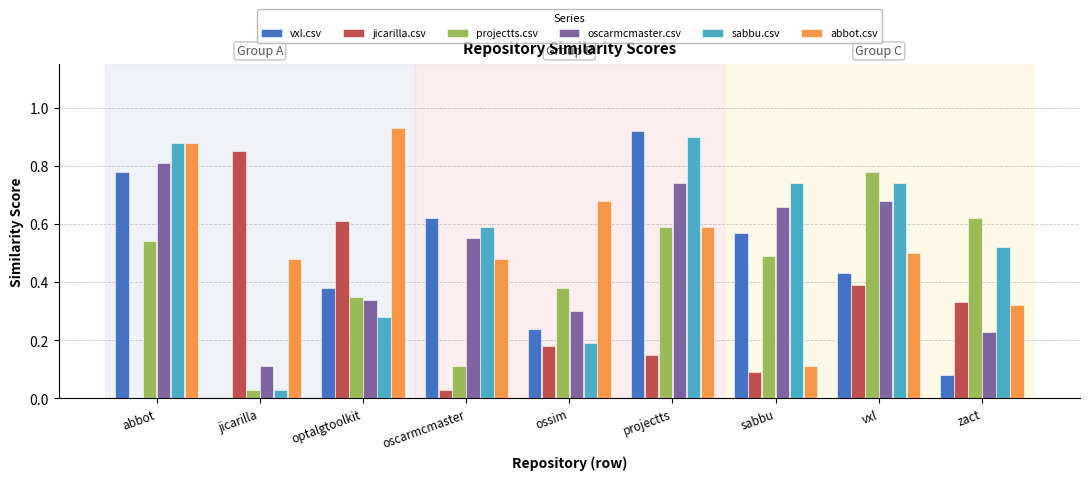

The value of vxl.csv at vxl is 0.6. True or false?

False